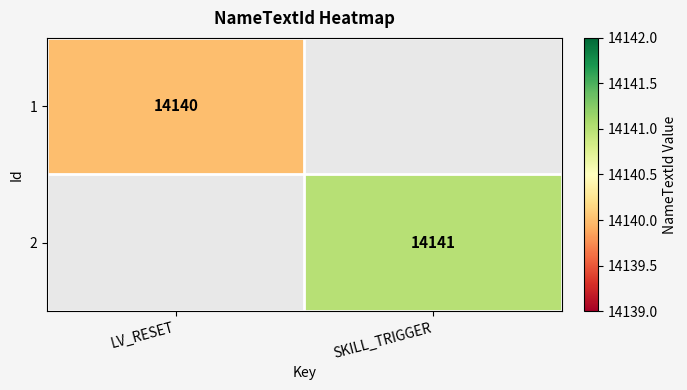

The 1 series shows 19532.4 at LV_RESET. True or false?

False